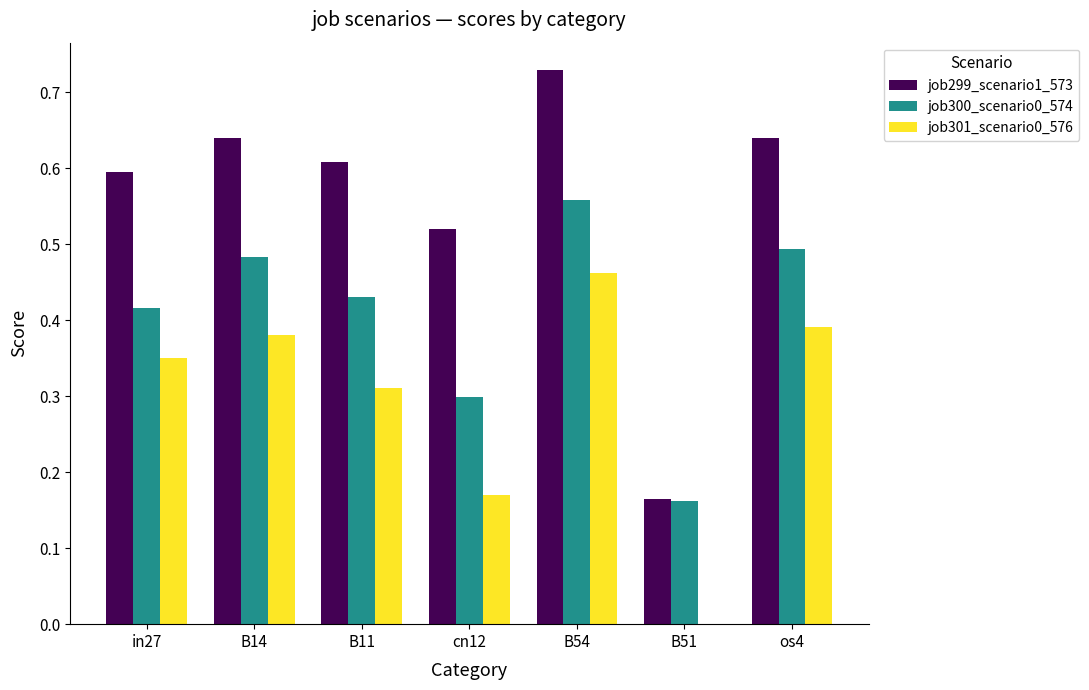

Which series changed the most between B11 and B51?

job299_scenario1_573